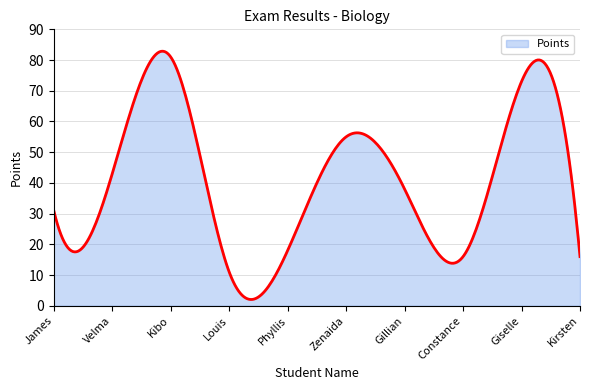

What is the sum of all values?

12276.2